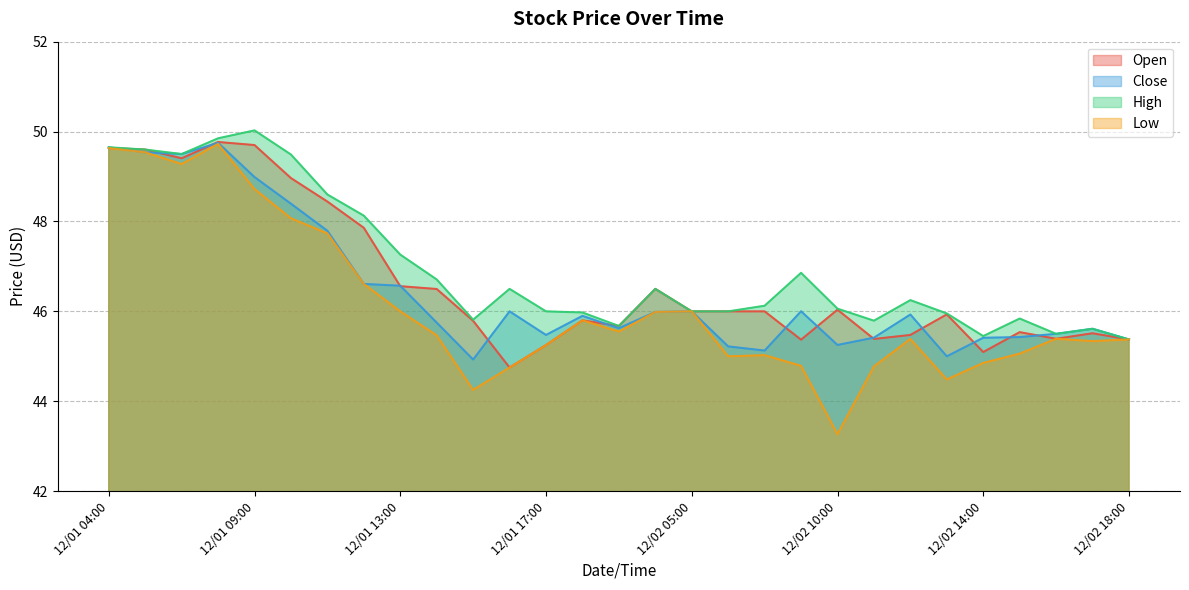

What is the value of the Close point at the 7th from the left?

47.8